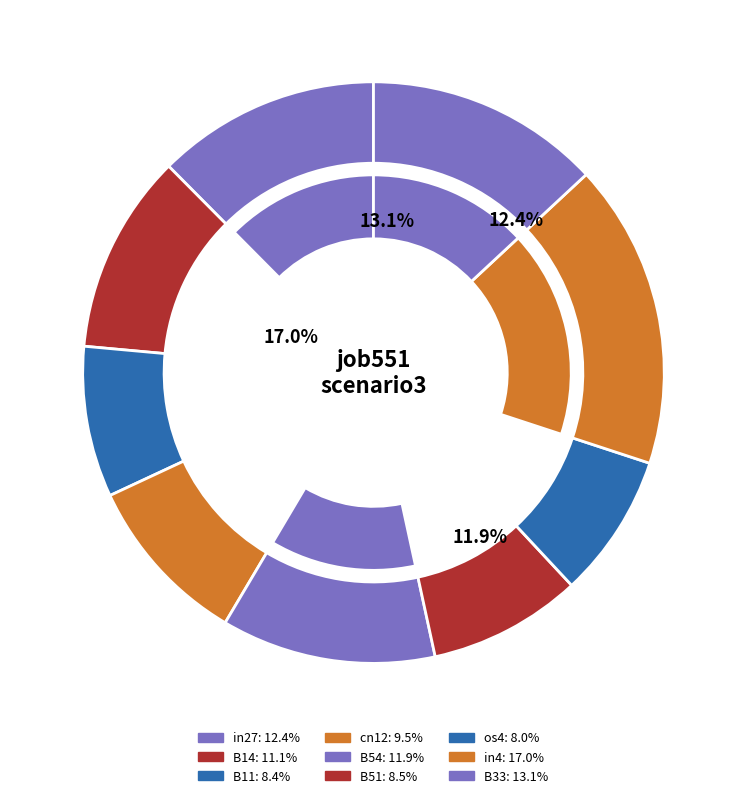

How many slices are in this pie chart?

9